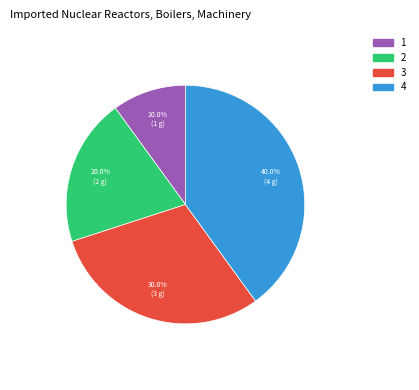

Is there a majority slice in this chart?

No